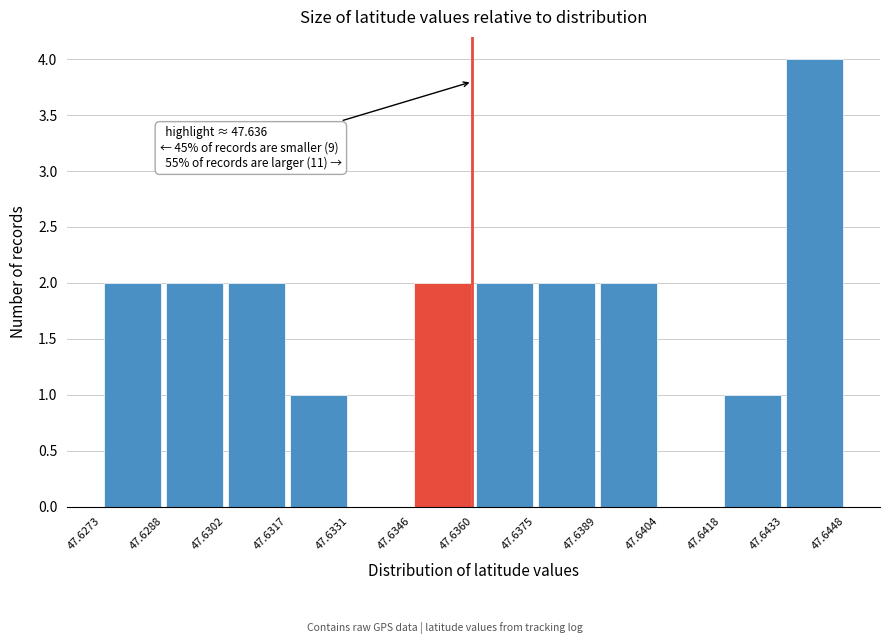

Over which range of the x-axis is the bar tallest?

47.6433 to 47.6448